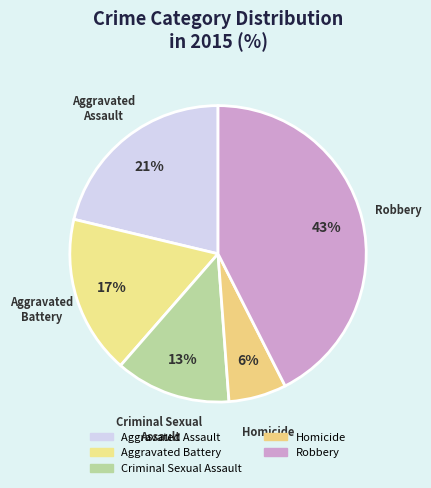

How many segments does this pie chart have?

5